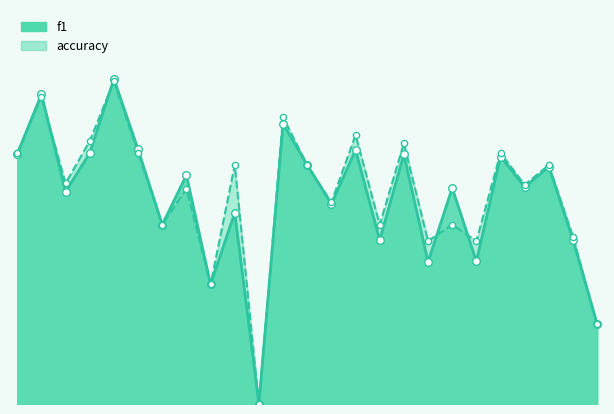

What are all the series names shown in the legend?

f1, accuracy